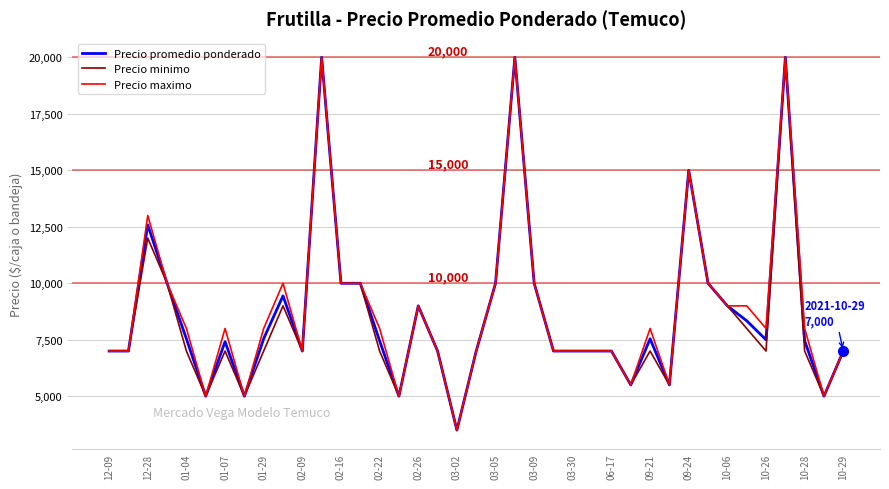

What is the maximum value shown in the chart?

20000